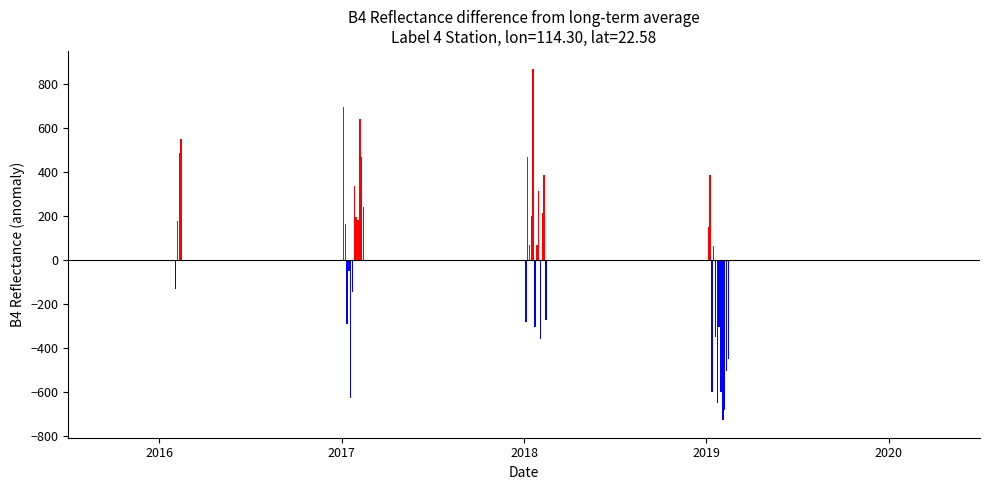

How many values are below 68?

20